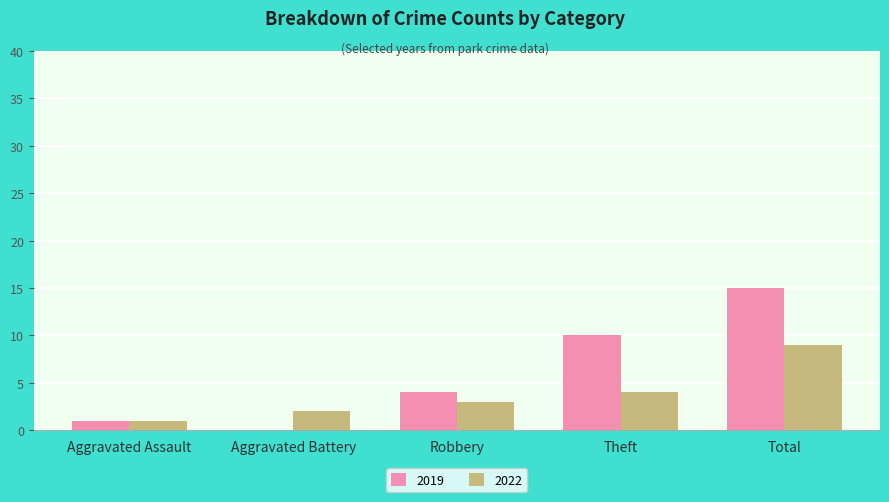

Are the bars horizontal?

No